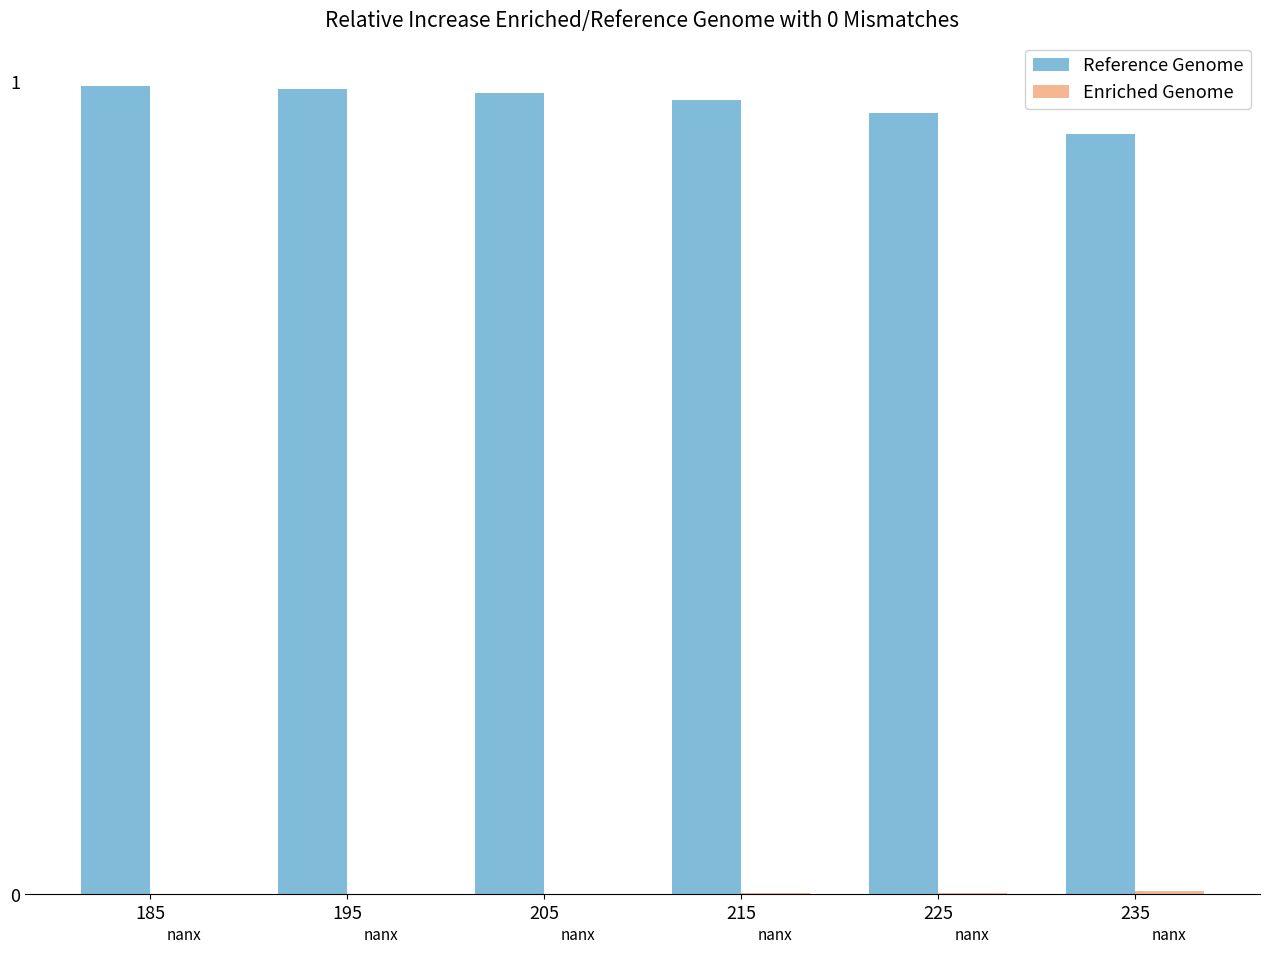

True or false: Reference Genome has a value of 1.8 at 195.

False